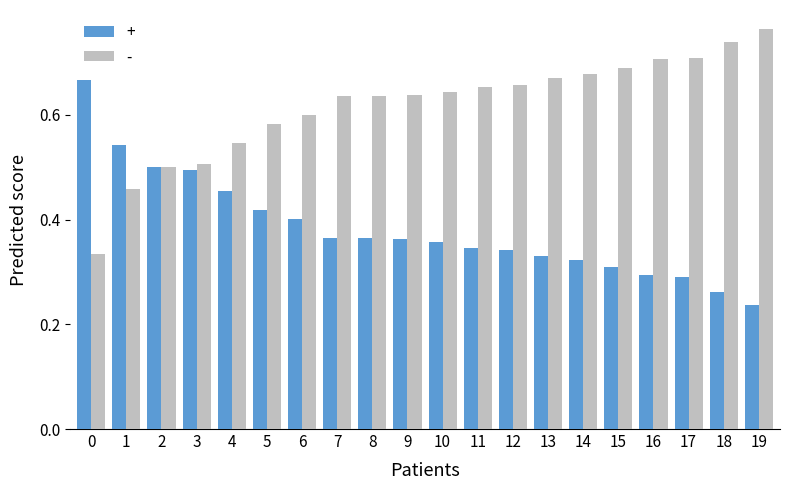

Which category has the lowest value across all series?

19